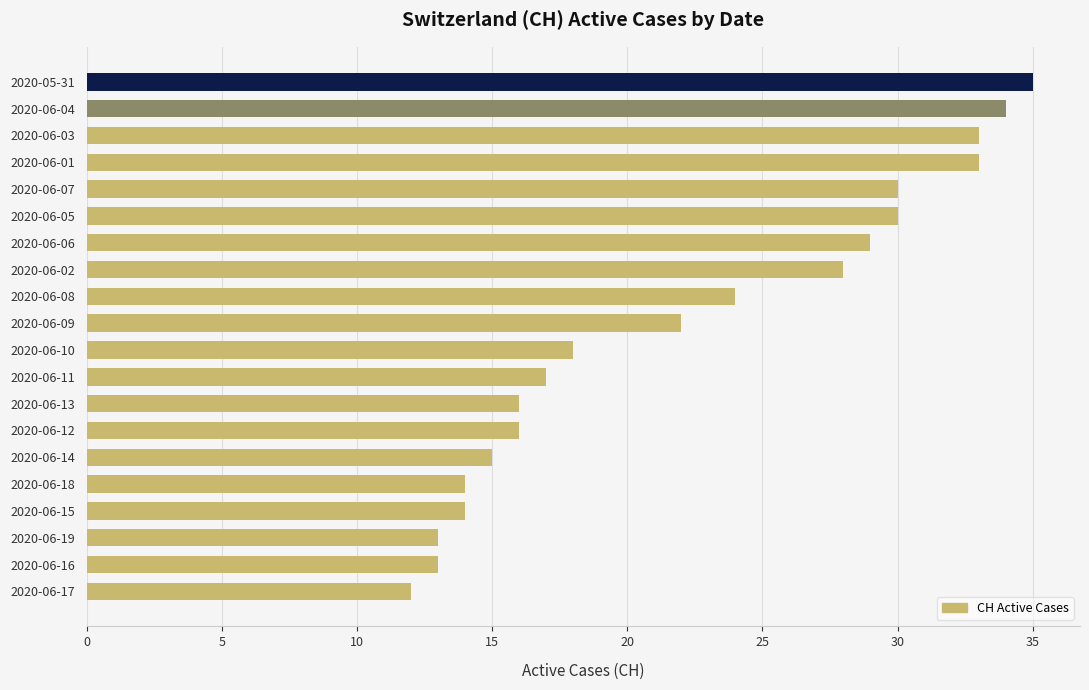

What is the difference between the second highest and minimum values?

22